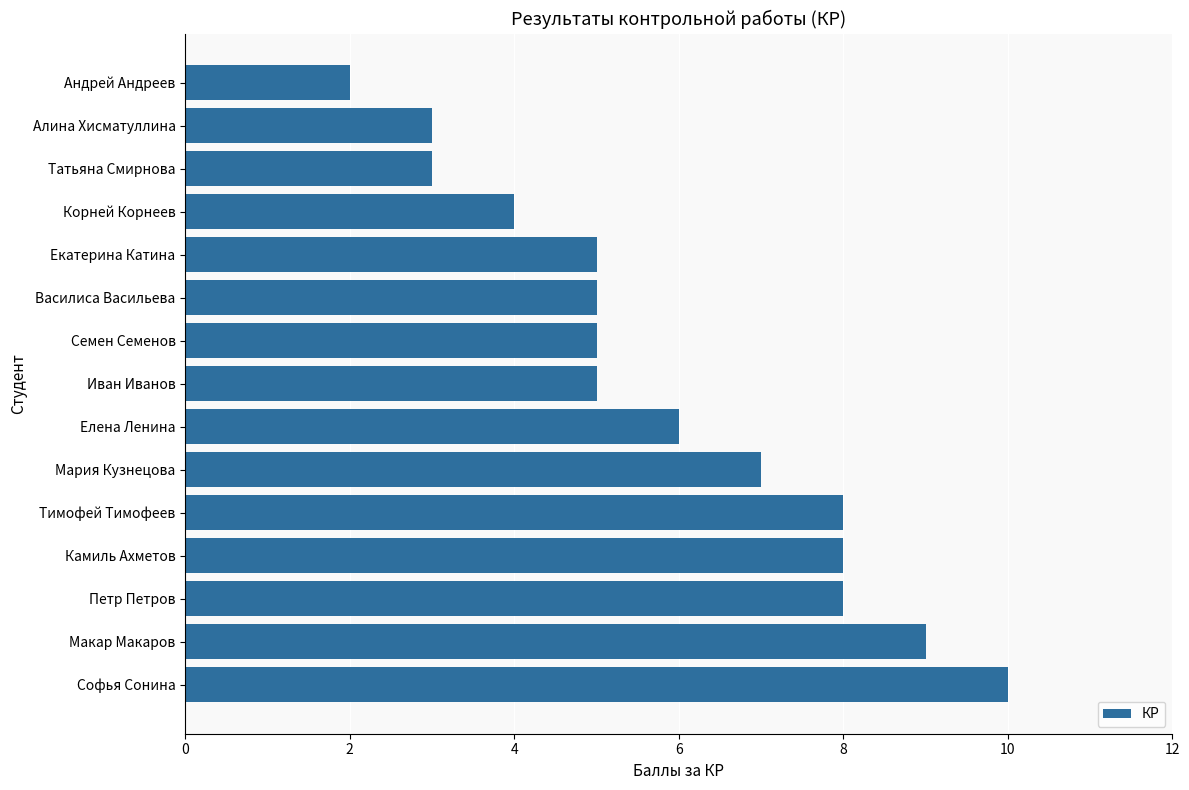

How many values are between 4 and 8?

10